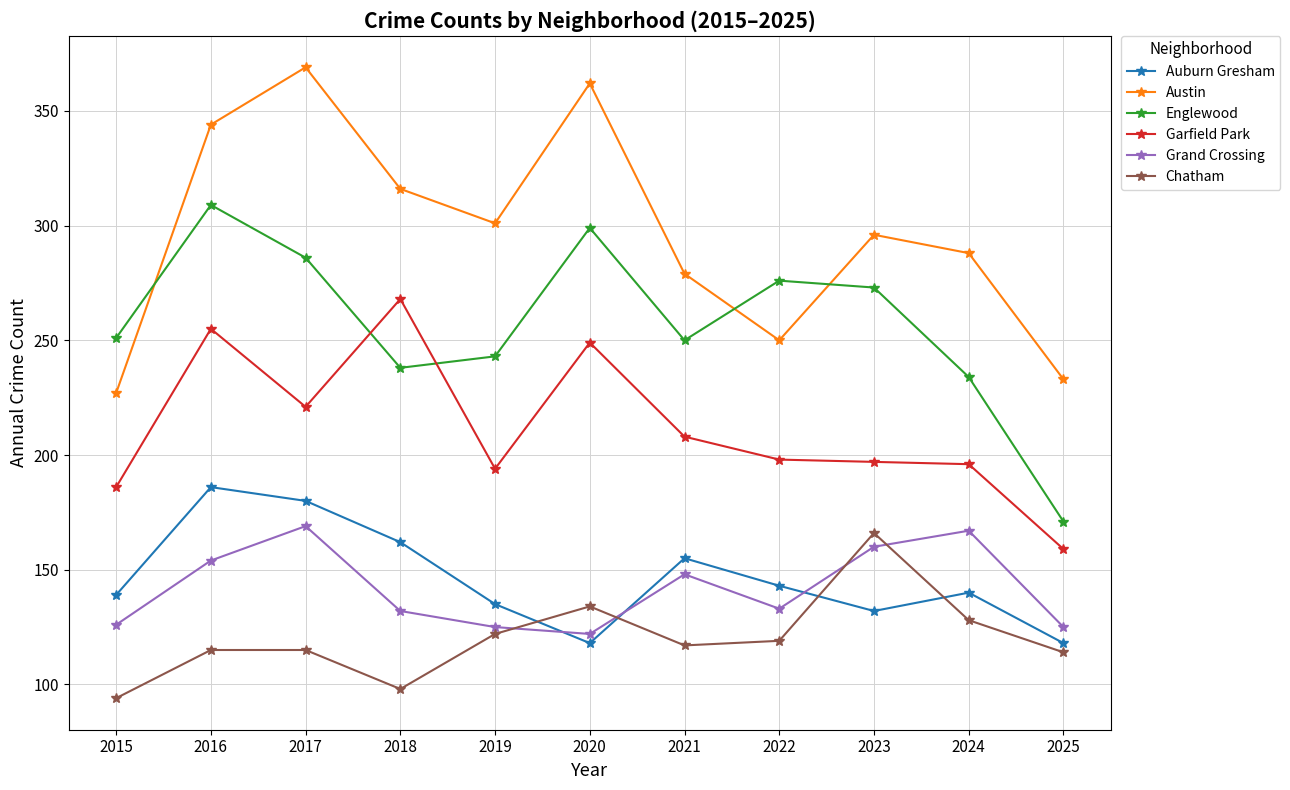

What is the minimum value for Auburn Gresham?

118